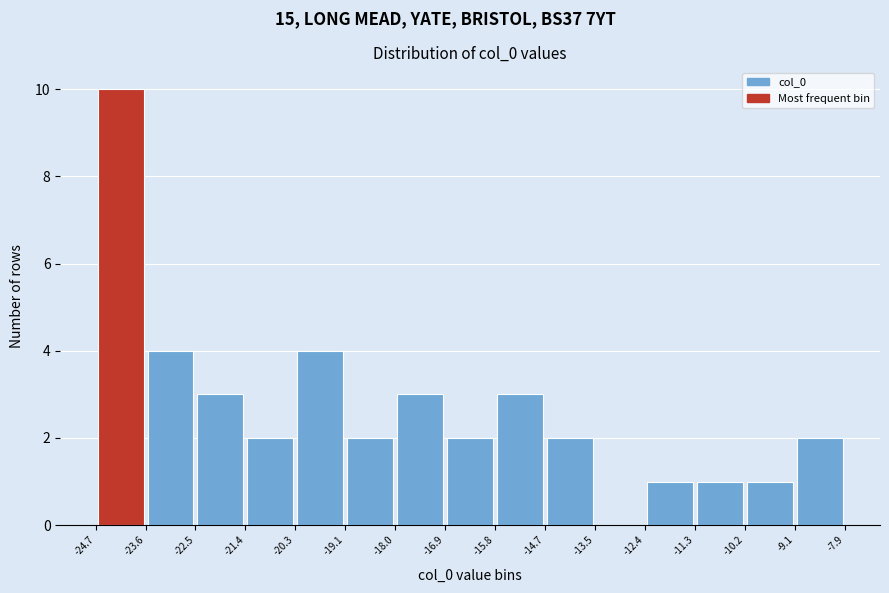

Reading left to right, transcribe this chart: for each bar, give the range it covers on the x-axis and its height. The values are not printed on the chart, so give them approximately, as read against the axis.

-24.7 to -23.6: 10
-23.6 to -22.5: 4
-22.5 to -21.4: 3
-21.4 to -20.3: 2
-20.3 to -19.1: 4
-19.1 to -18.0: 2
-18.0 to -16.9: 3
-16.9 to -15.8: 2
-15.8 to -14.7: 3
-14.7 to -13.5: 2
-13.5 to -12.4: 0
-12.4 to -11.3: 1
-11.3 to -10.2: 1
-10.2 to -9.1: 1
-9.1 to -7.9: 2